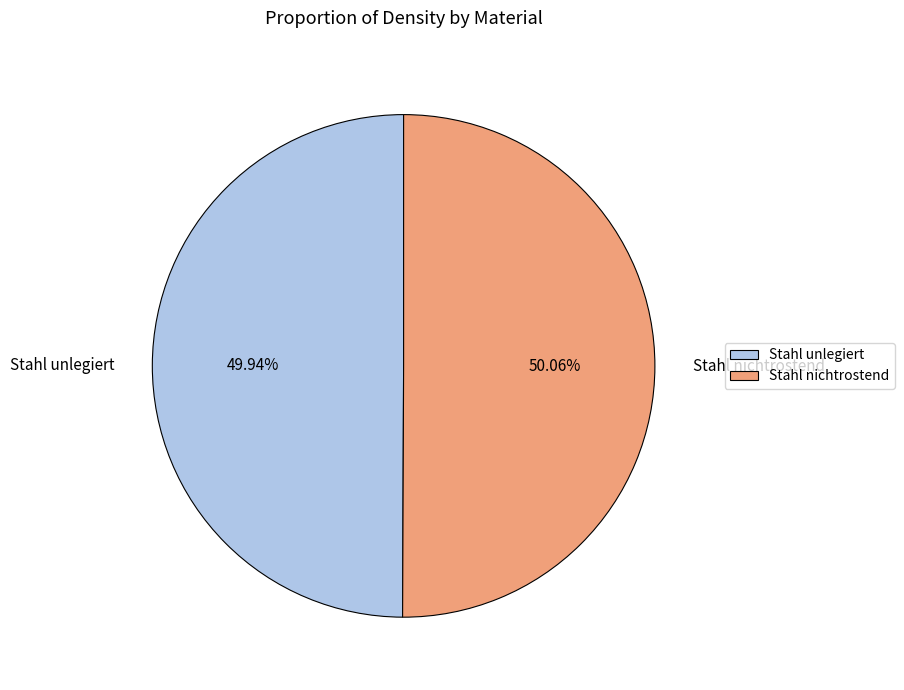

Is there a majority slice in this chart?

Yes